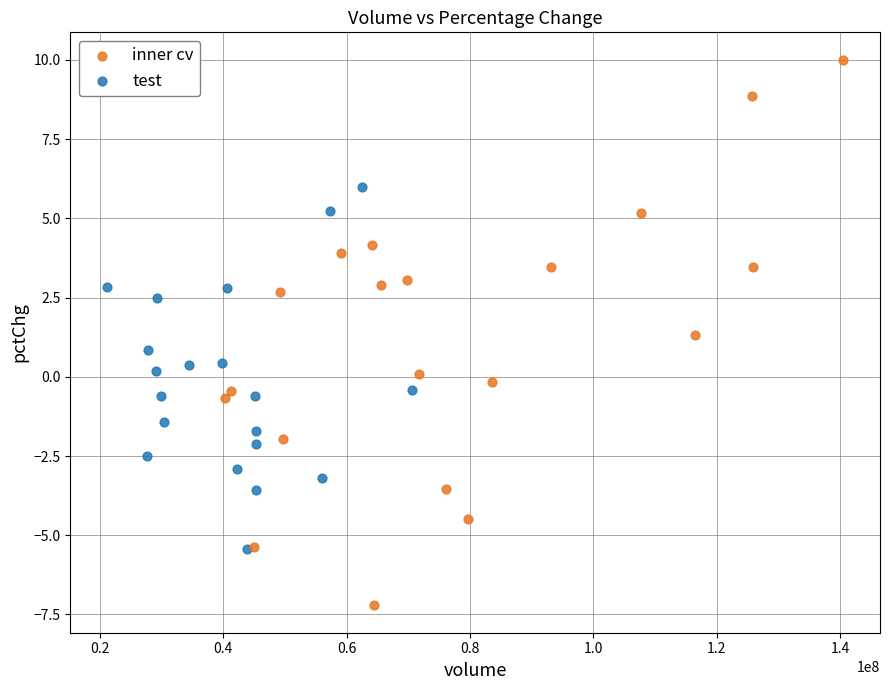

Which series has the widest spread of Y values?

inner cv